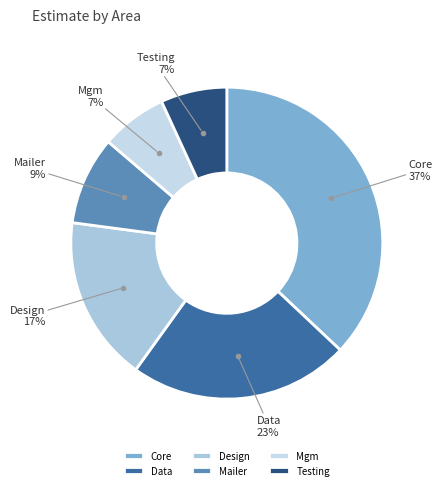

To the nearest percent, what is the difference between the Mgm and Mailer slice percentages?

2%